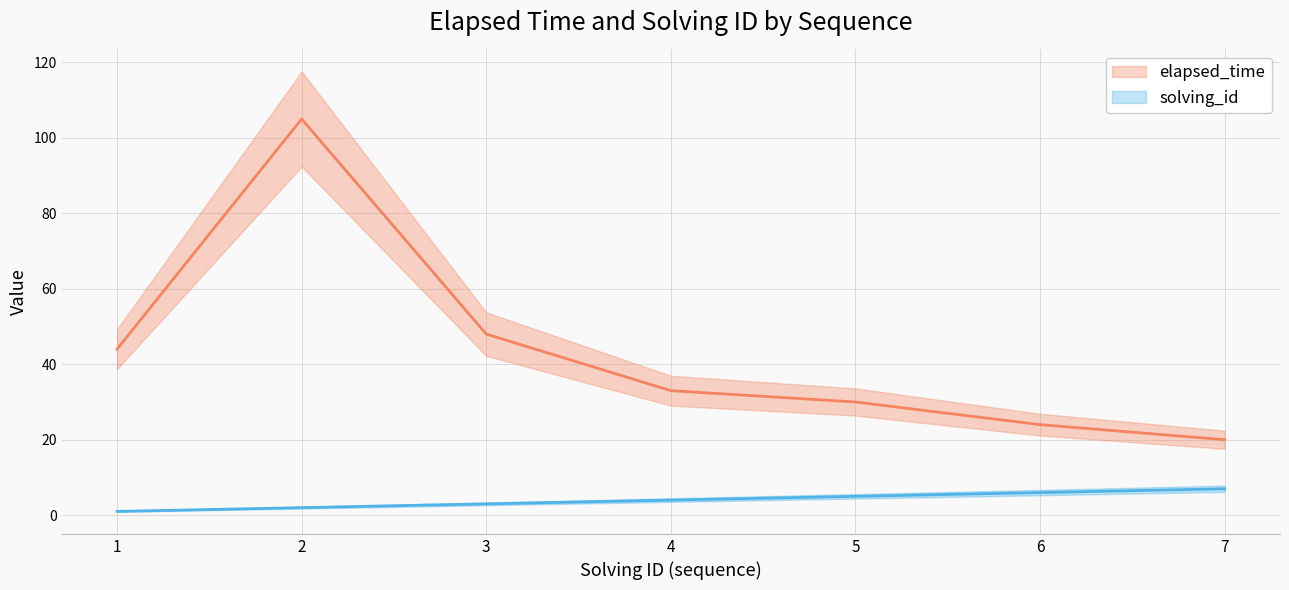

What are all the series names shown in the legend?

elapsed_time, solving_id